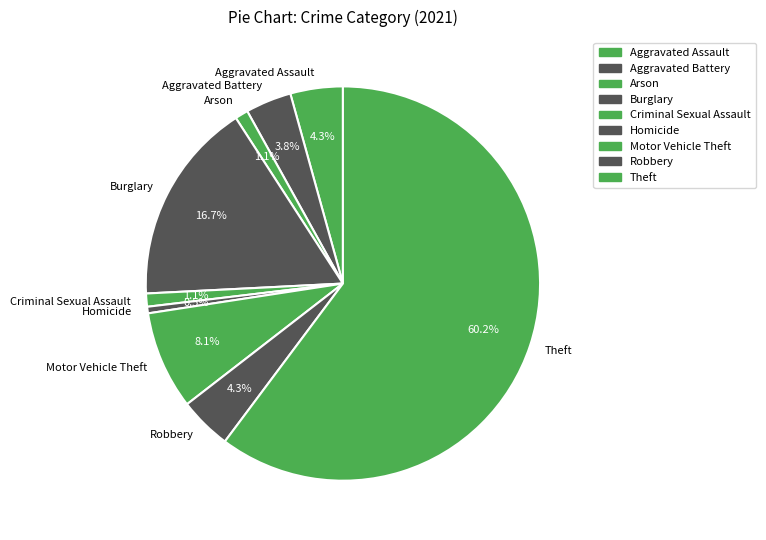

The Motor Vehicle Theft slice represents 8% of the pie. True or false?

True